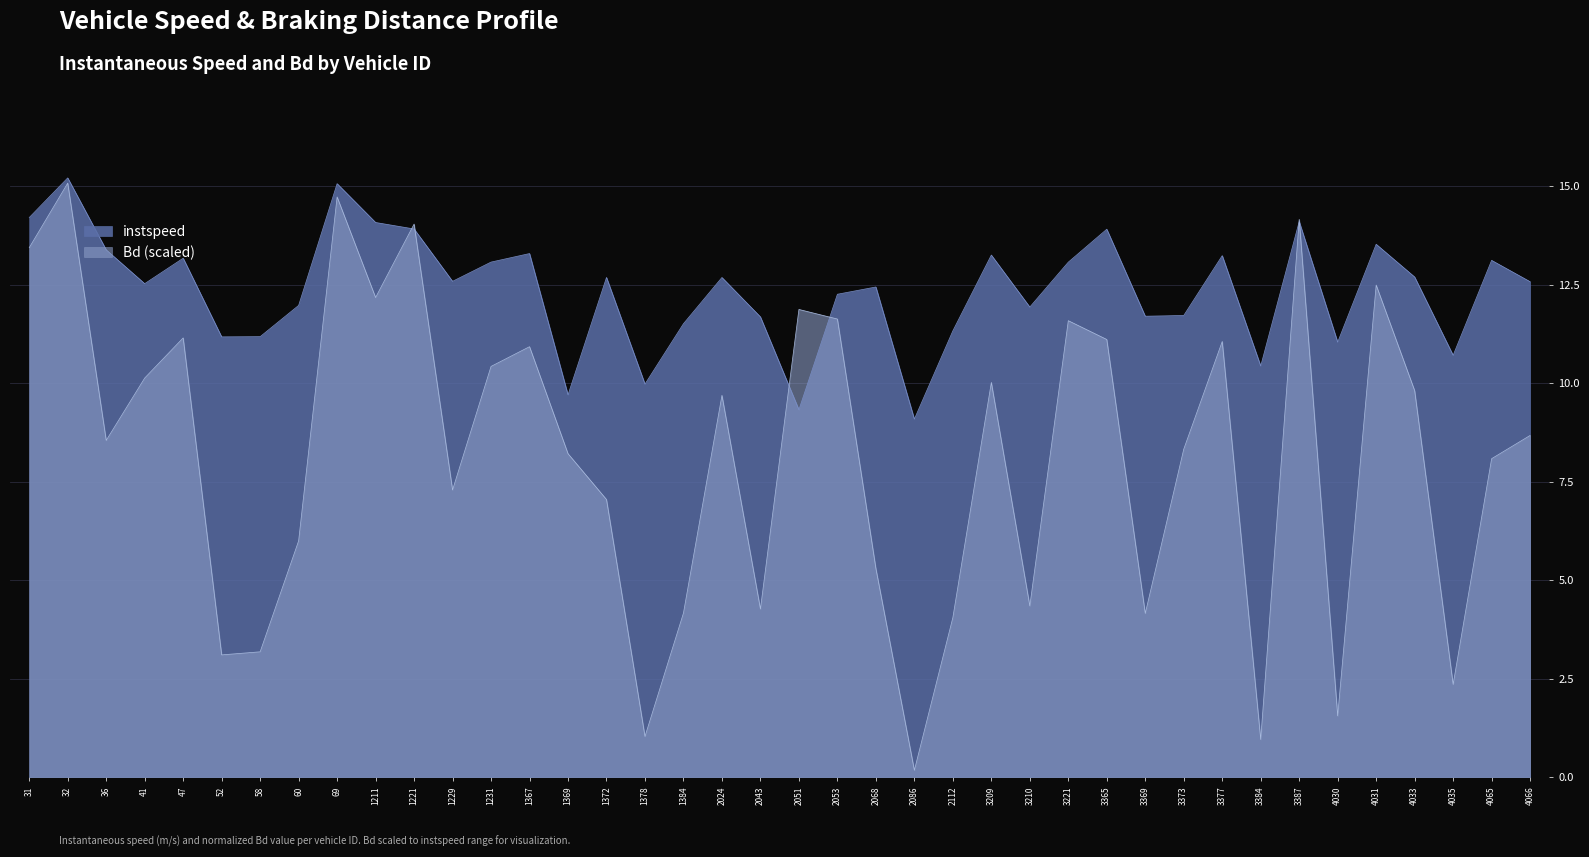

Reading right to left, what are all the values shown in this chart?

instspeed: 4066.0=12.6	4065.0=13.1	4035.0=10.7	4033.0=12.7	4031.0=13.5	4030.0=11.0	3387.0=14.1	3384.0=10.4	3377.0=13.2	3373.0=11.7	3369.0=11.7	3365.0=13.9	3221.0=13.1	3210.0=11.9	3209.0=13.3	2112.0=11.3	2086.0=9.1	2068.0=12.4	2053.0=12.3	2051.0=9.3	2043.0=11.7	2024.0=12.7	1384.0=11.5	1378.0=10.0	1372.0=12.7	1369.0=9.7	1367.0=13.3	1231.0=13.1	1229.0=12.6	1221.0=13.9	1211.0=14.1	69.0=15.1	60.0=12.0	58.0=11.2	52.0=11.2	47.0=13.2	41.0=12.5	36.0=13.4	32.0=15.2	31.0=14.2
Bd: 4066.0=8.7	4065.0=8.1	4035.0=2.4	4033.0=9.8	4031.0=12.5	4030.0=1.6	3387.0=14.2	3384.0=1.0	3377.0=11.1	3373.0=8.3	3369.0=4.2	3365.0=11.1	3221.0=11.6	3210.0=4.3	3209.0=10.0	2112.0=4.1	2086.0=0.2	2068.0=5.3	2053.0=11.6	2051.0=11.9	2043.0=4.3	2024.0=9.7	1384.0=4.2	1378.0=1.0	1372.0=7.0	1369.0=8.2	1367.0=10.9	1231.0=10.4	1229.0=7.3	1221.0=14.0	1211.0=12.2	69.0=14.7	60.0=6.0	58.0=3.2	52.0=3.1	47.0=11.2	41.0=10.1	36.0=8.5	32.0=15.1	31.0=13.4